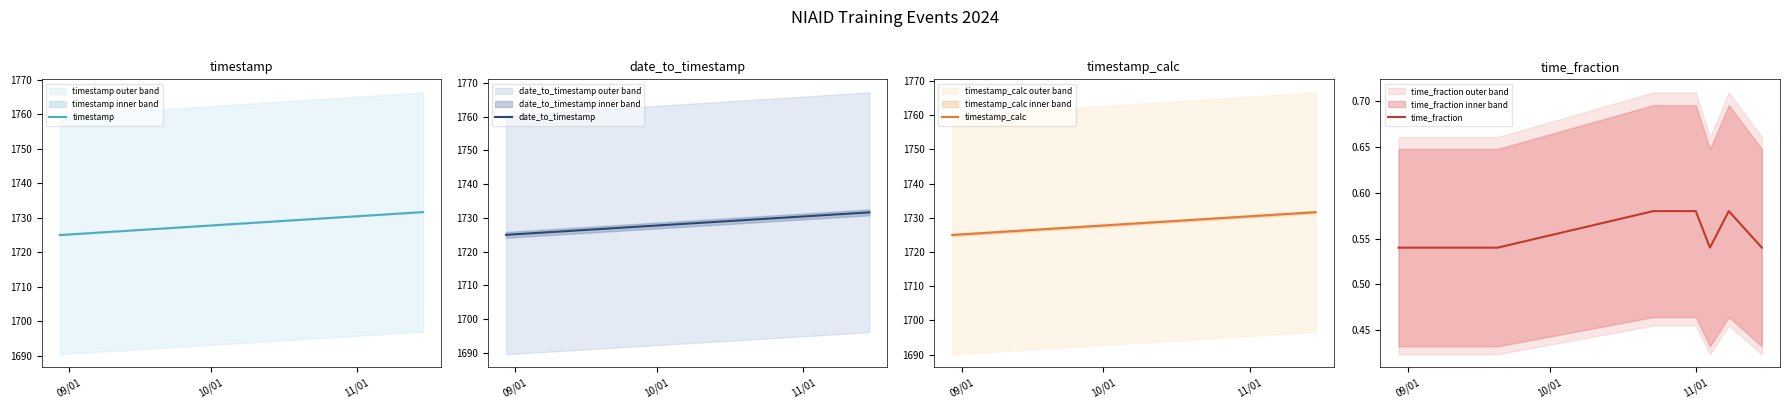

What is the sum of all timestamp values?

15556.9